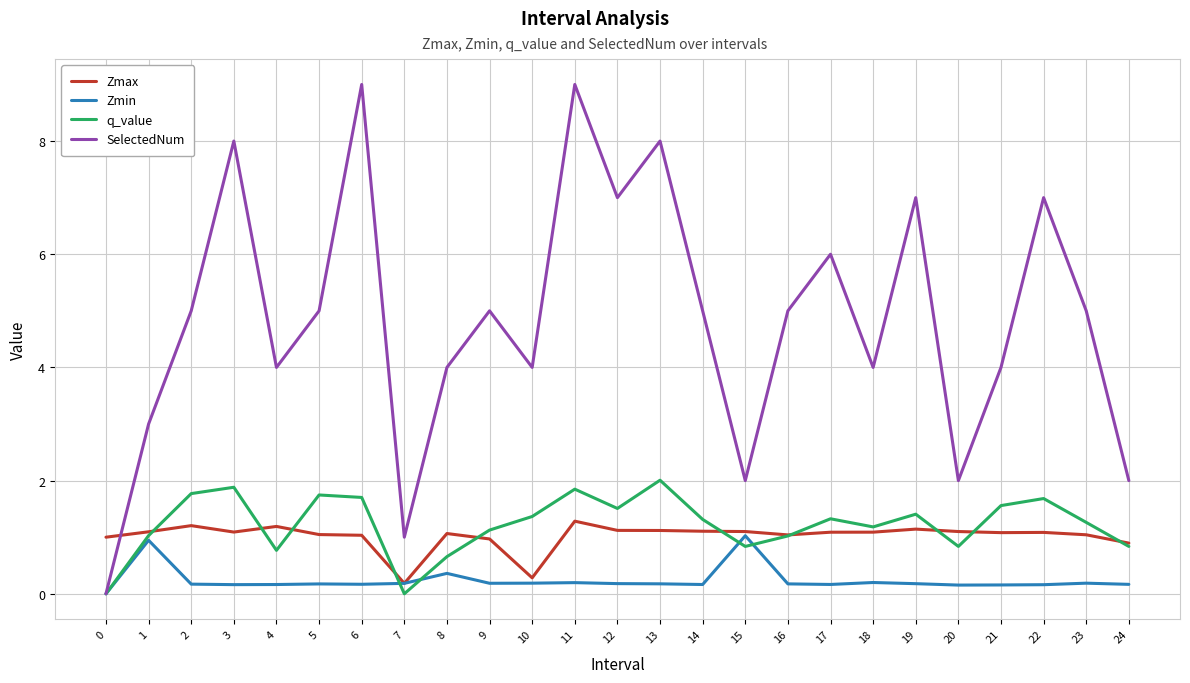

At 13, list the series in order from largest to smallest.

SelectedNum, q_value, Zmax, Zmin